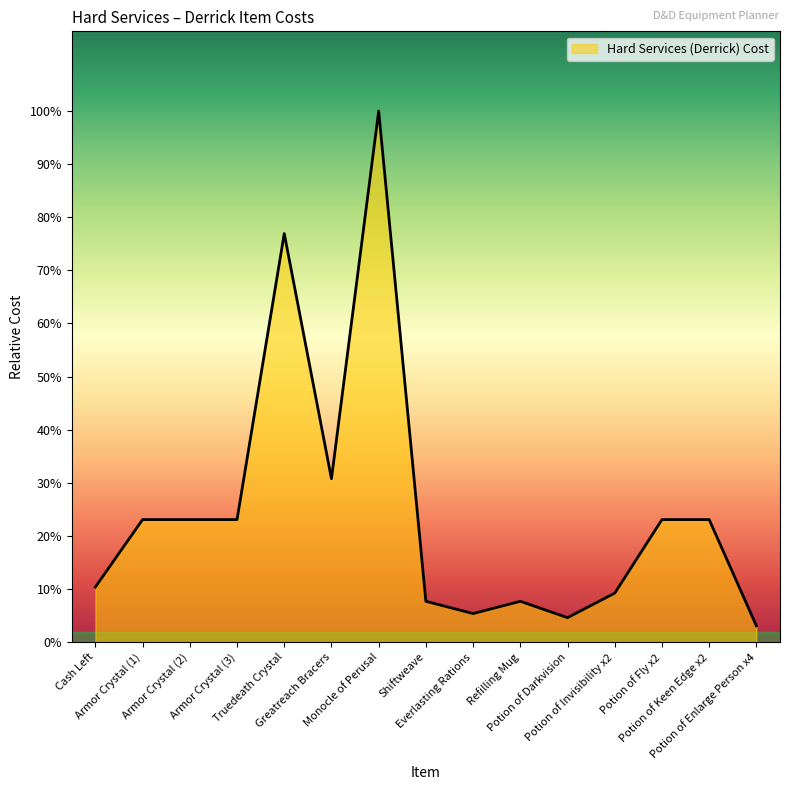

Does the chart have visible grid lines?

No